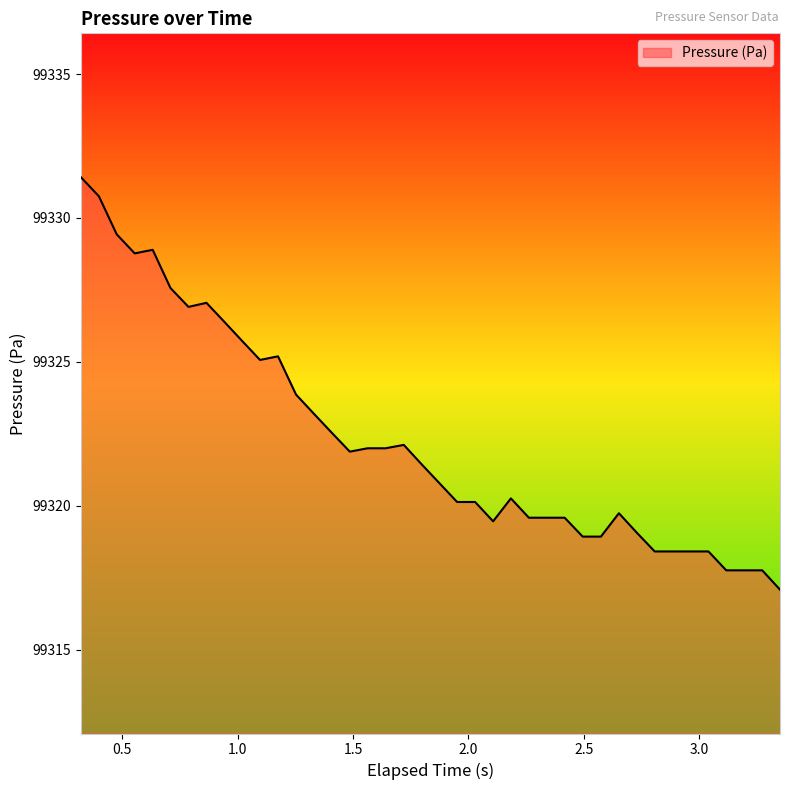

What is the difference between the maximum and minimum values?

14.3